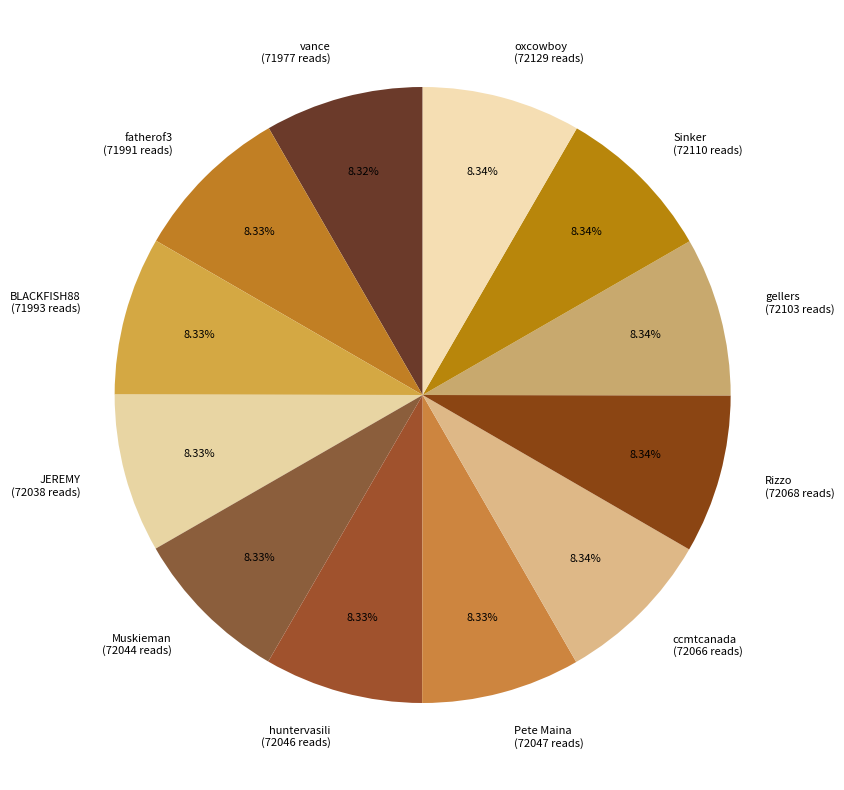

How much of the chart is everything except gellers?

91.7%